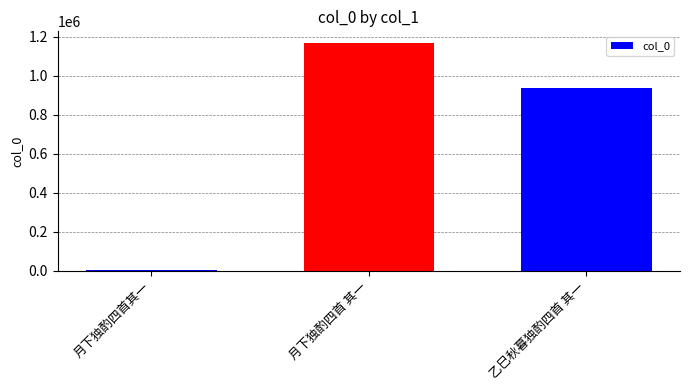

What is the average value?

702830